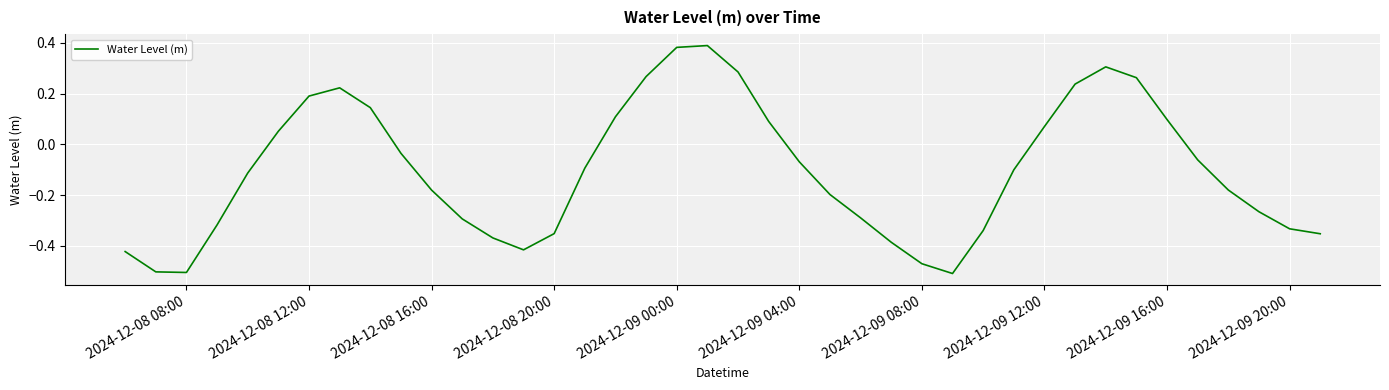

What is the difference between the maximum and minimum values?

0.9